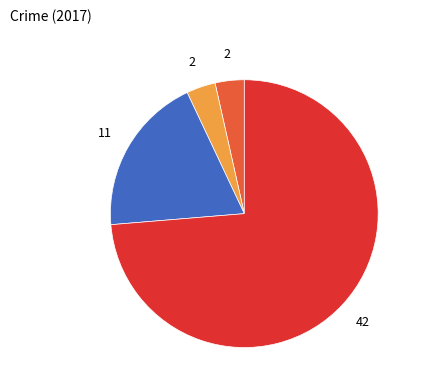

Count the number of slices in the pie.

4